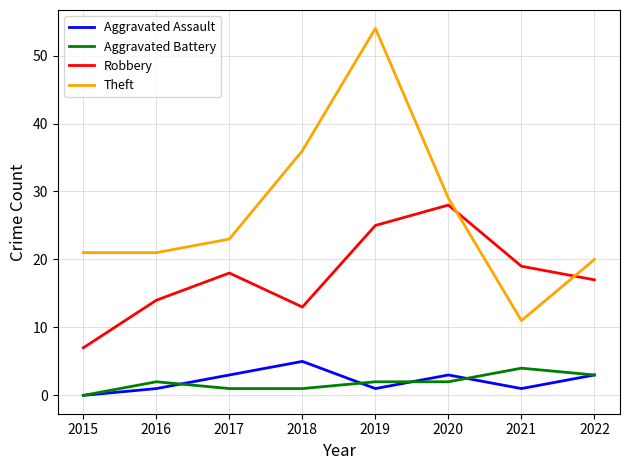

The Robbery series shows 19 at 2021. True or false?

True